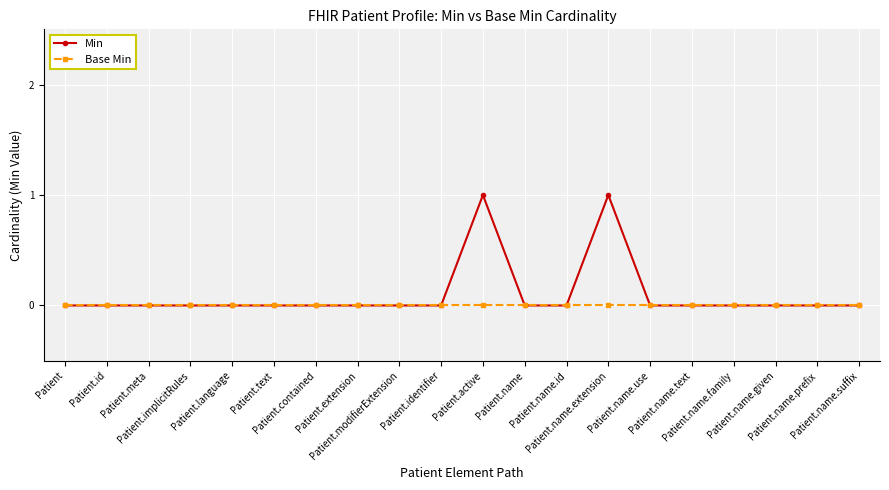

Reading right to left, transcribe all the data shown in this chart.

Min: Patient.name.suffix=0	Patient.name.prefix=0	Patient.name.given=0	Patient.name.family=0	Patient.name.text=0	Patient.name.use=0	Patient.name.extension=1	Patient.name.id=0	Patient.name=0	Patient.active=1	Patient.identifier=0	Patient.modifierExtension=0	Patient.extension=0	Patient.contained=0	Patient.text=0	Patient.language=0	Patient.implicitRules=0	Patient.meta=0	Patient.id=0	Patient=0
Base Min: Patient.name.suffix=0	Patient.name.prefix=0	Patient.name.given=0	Patient.name.family=0	Patient.name.text=0	Patient.name.use=0	Patient.name.extension=0	Patient.name.id=0	Patient.name=0	Patient.active=0	Patient.identifier=0	Patient.modifierExtension=0	Patient.extension=0	Patient.contained=0	Patient.text=0	Patient.language=0	Patient.implicitRules=0	Patient.meta=0	Patient.id=0	Patient=0